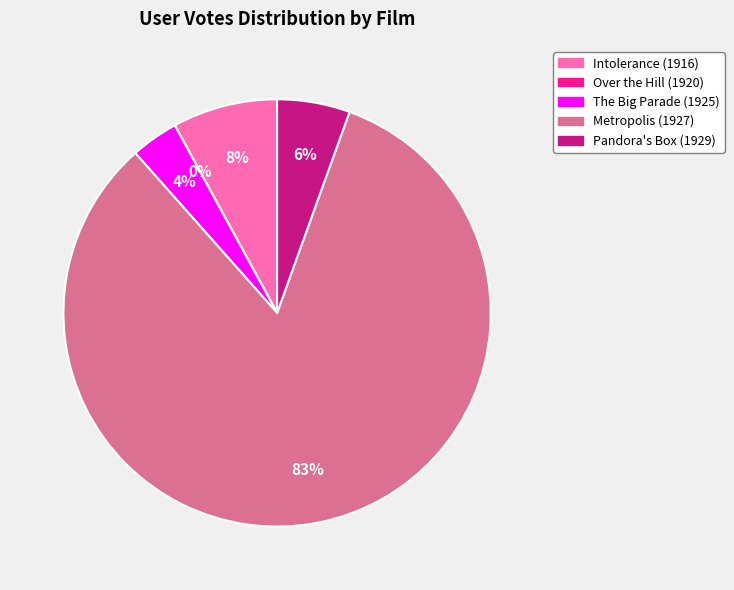

The Pandora's Box (1929) slice represents 1% of the pie. True or false?

False